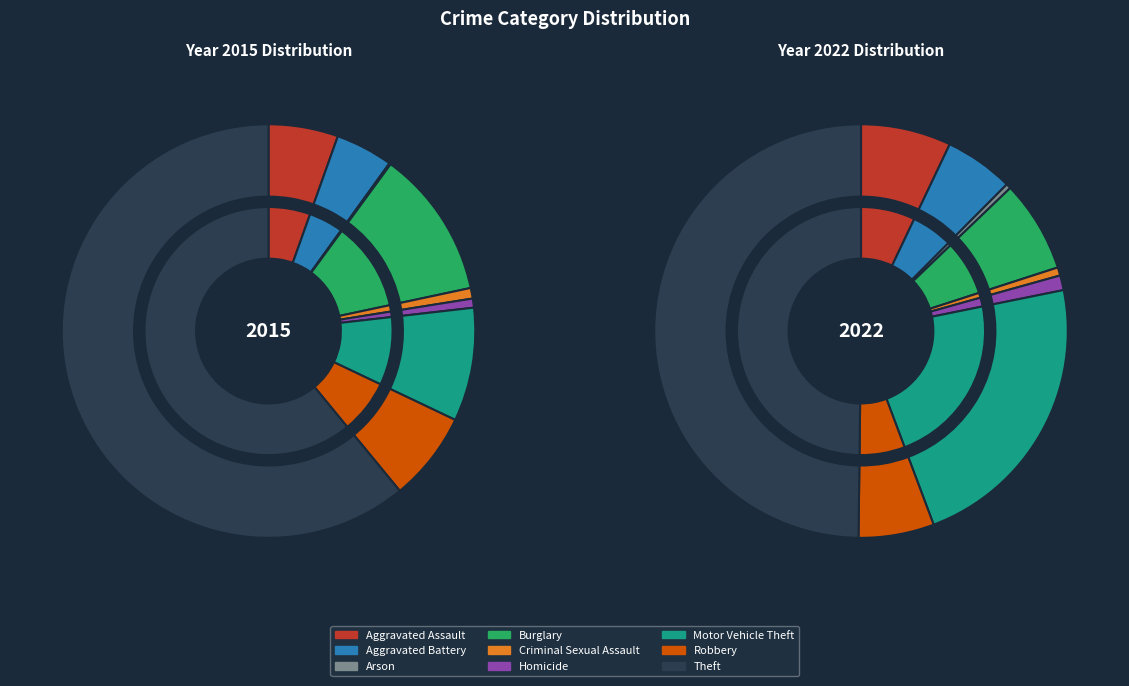

How many slices are in this pie chart?

9